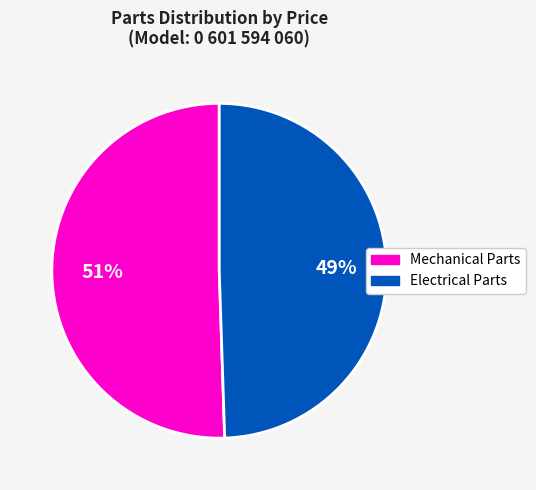

Is there a majority slice in this chart?

Yes